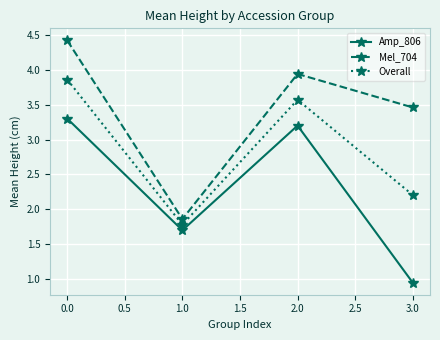

Between 0.0 and 1.0, which series saw the biggest shift?

Mel_704